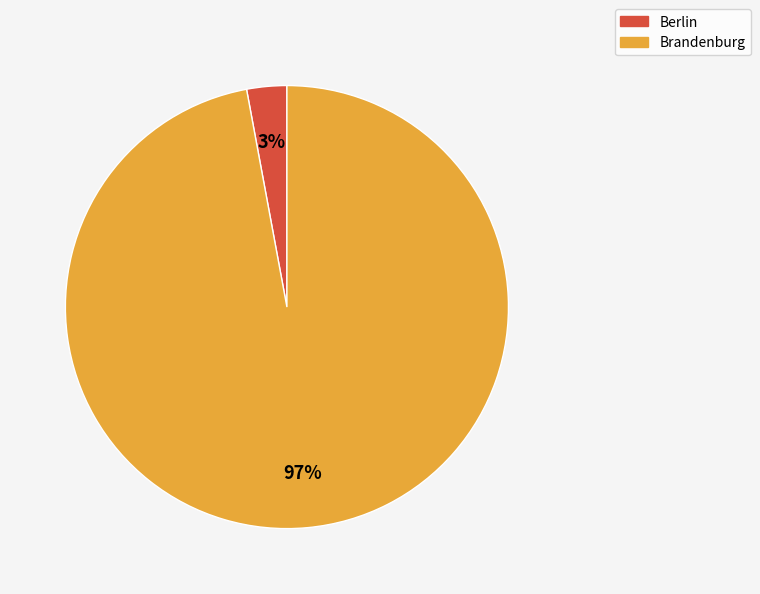

Is it true that Berlin is 10% of the pie?

False